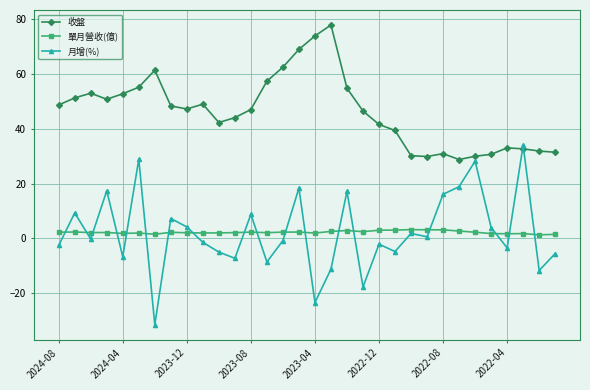

Which series ends up on top after the final intersection of 月增(%) and 收盤?

收盤